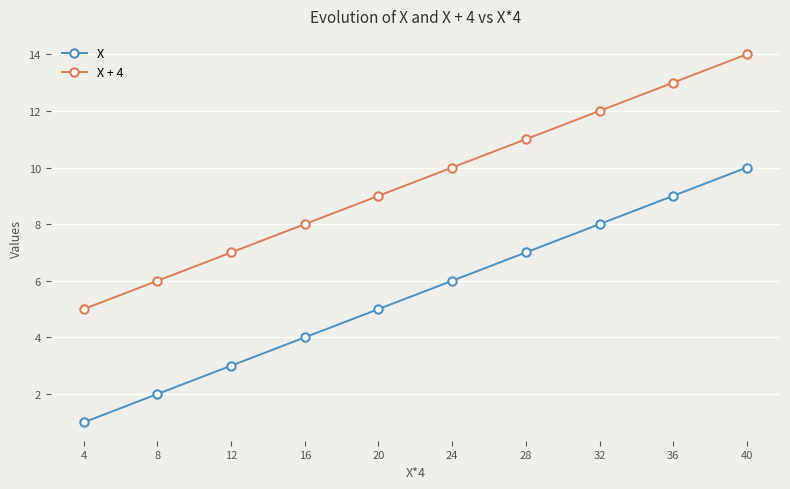

List the series in order of their overall mean, highest first.

X + 4, X